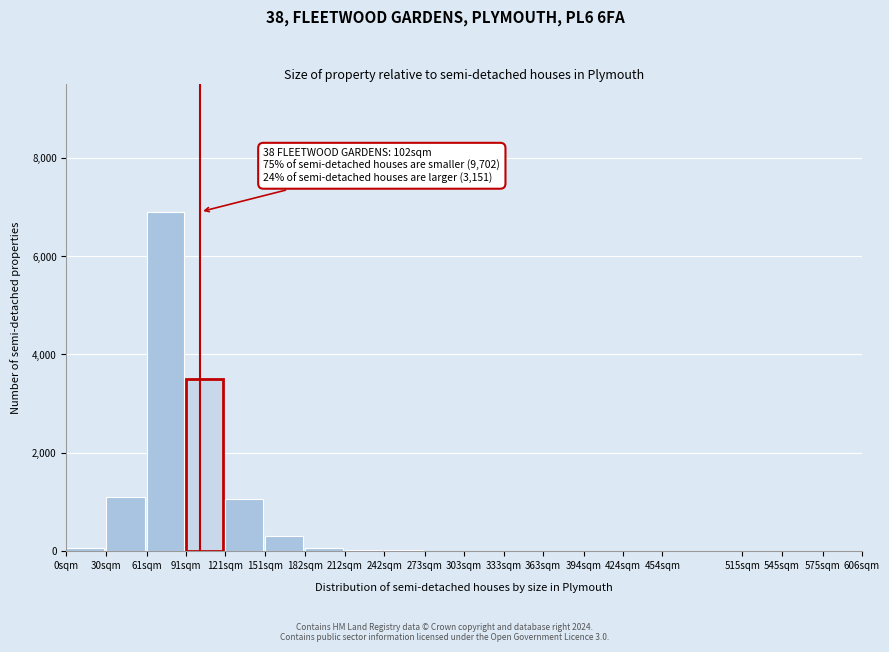

What is the greatest value displayed?

6900